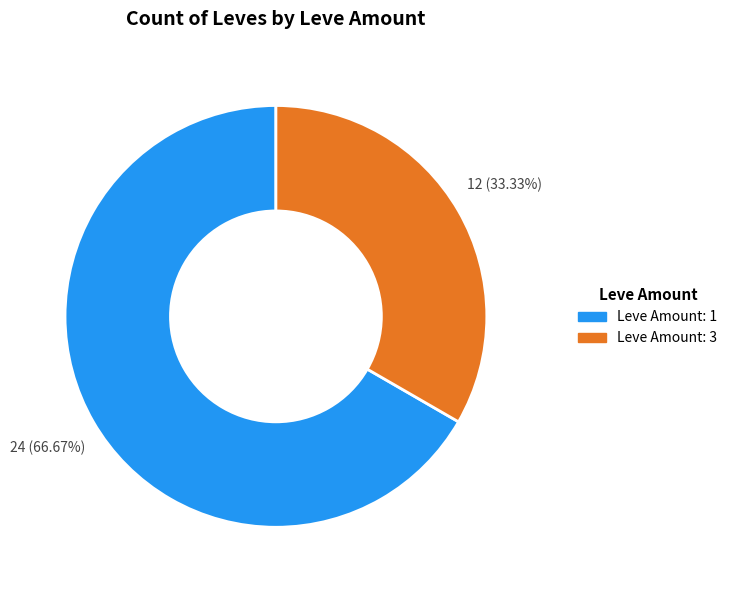

Is there a majority slice in this chart?

Yes